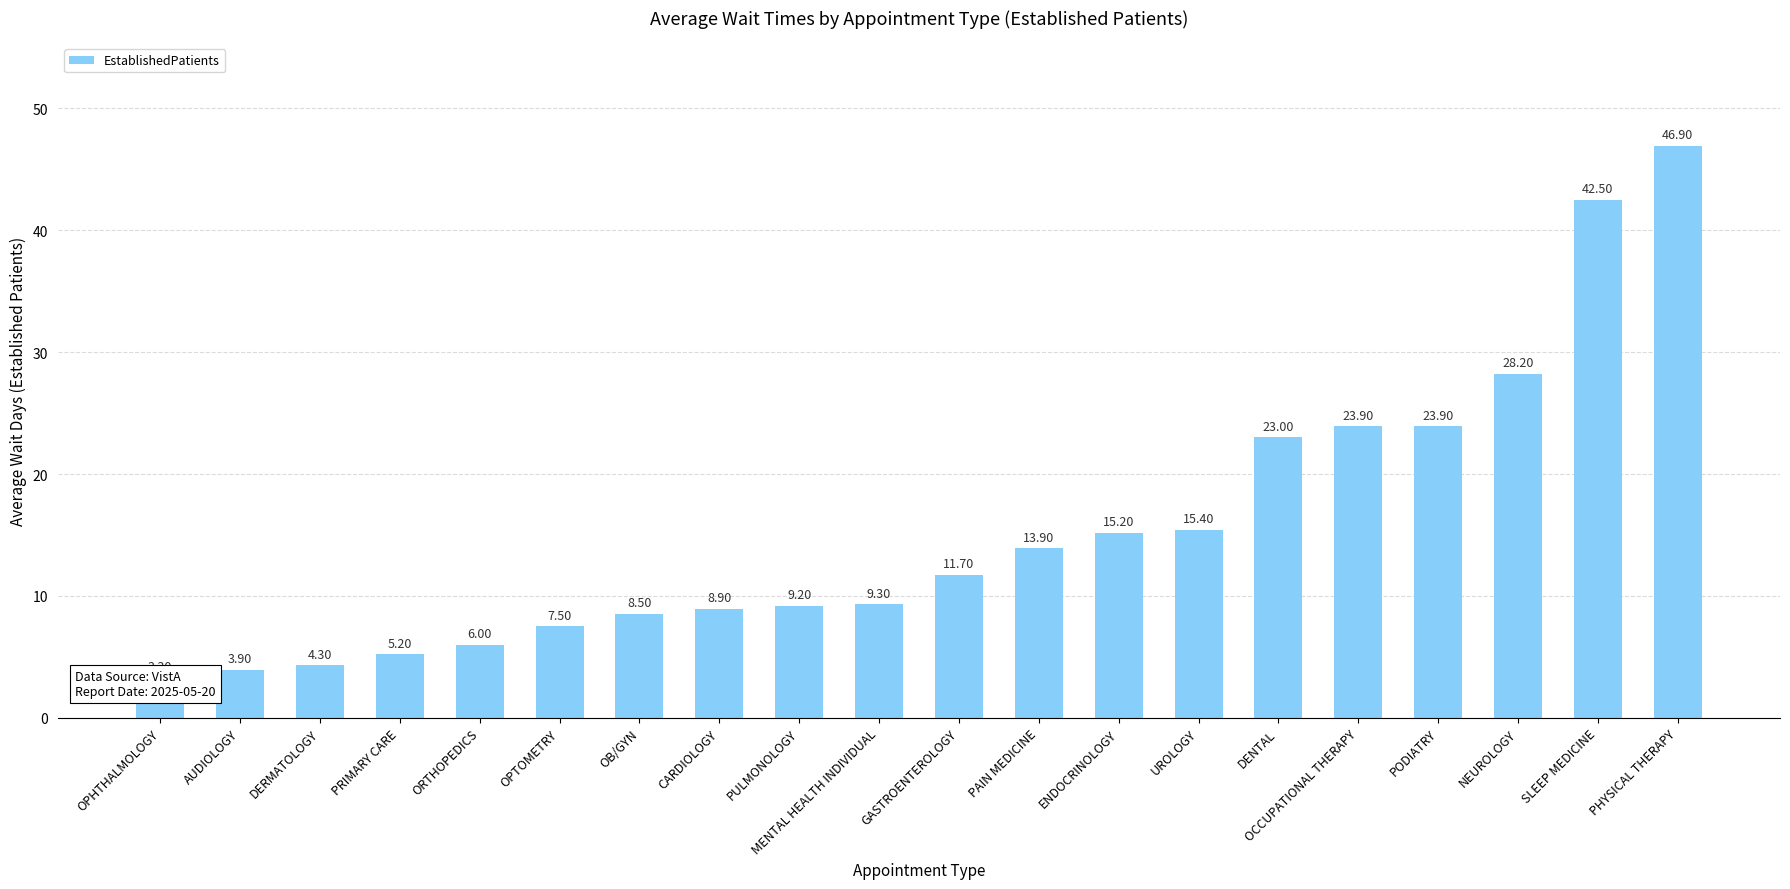

The value at GASTROENTEROLOGY is 20.3. True or false?

False